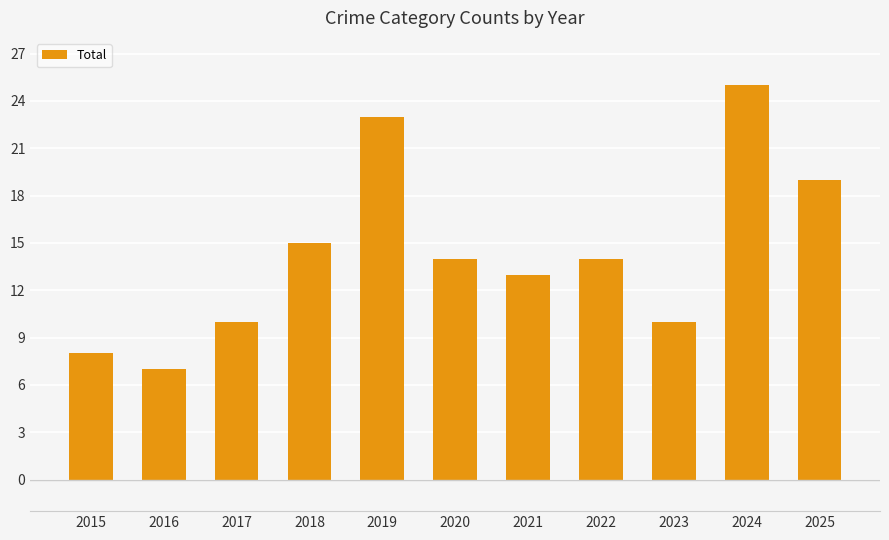

What is the smallest value displayed?

7